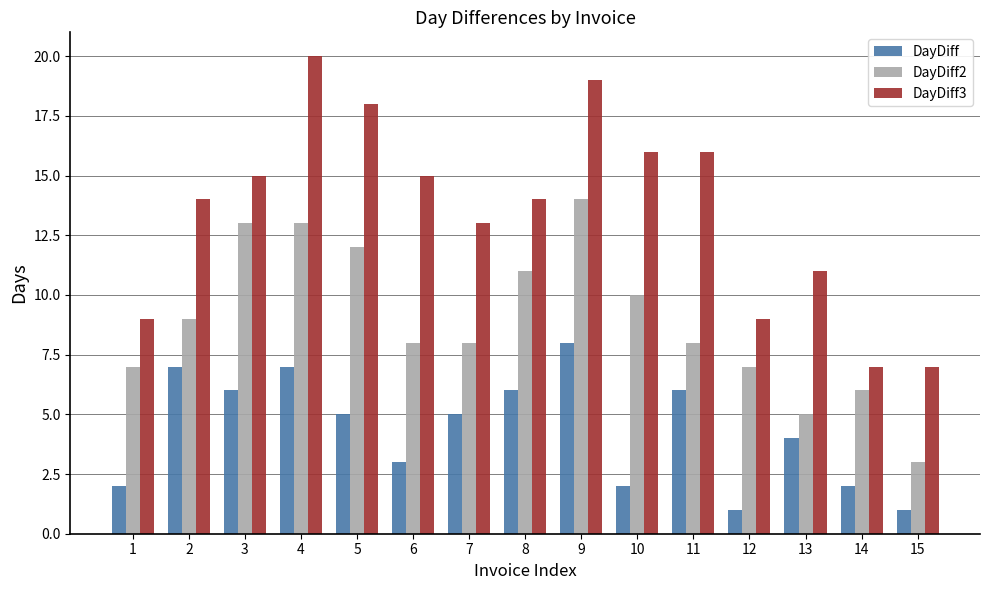

At 1, list the series in order from largest to smallest.

DayDiff3, DayDiff2, DayDiff